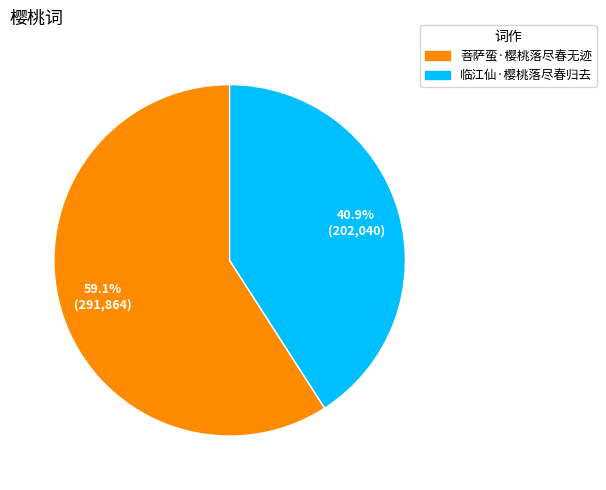

True or false: 临江仙·樱桃落尽春归去 accounts for 41% of the total.

True